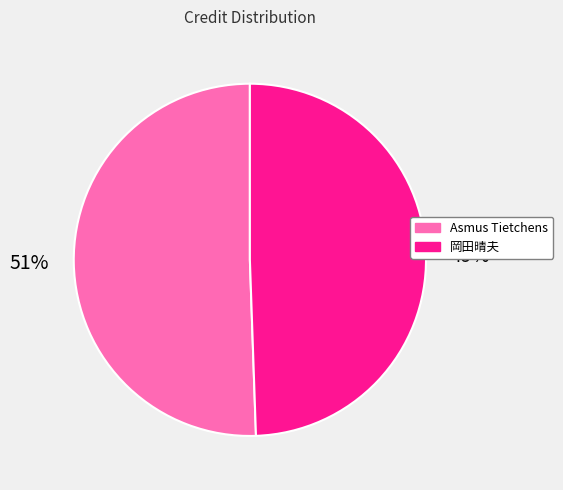

Rank the categories by value from lowest to highest.

岡田晴夫, Asmus Tietchens